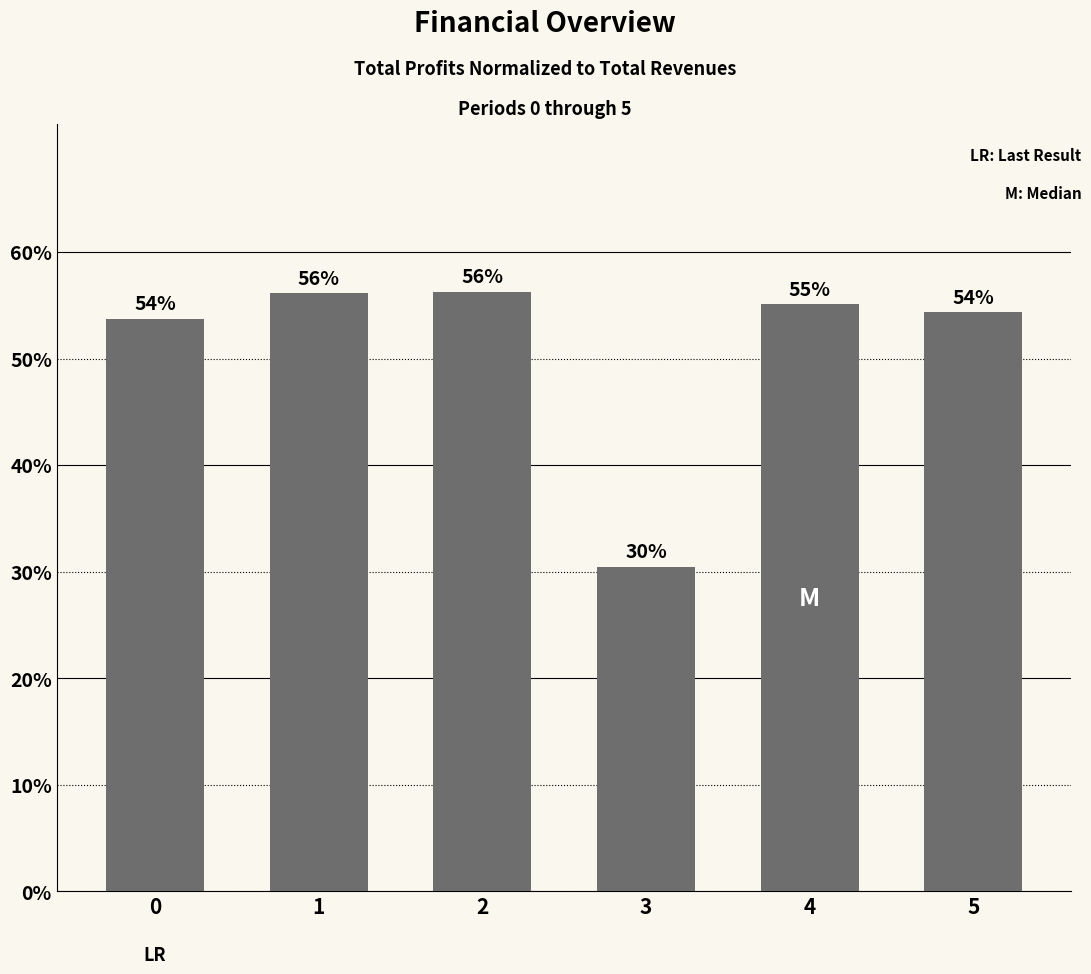

Reading left to right, transcribe all the data shown in this chart.

0.5	0.6	0.6	0.3	0.6	0.5